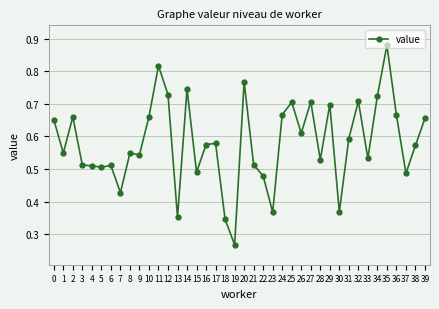

Where is the data nearest to the value 0?

19